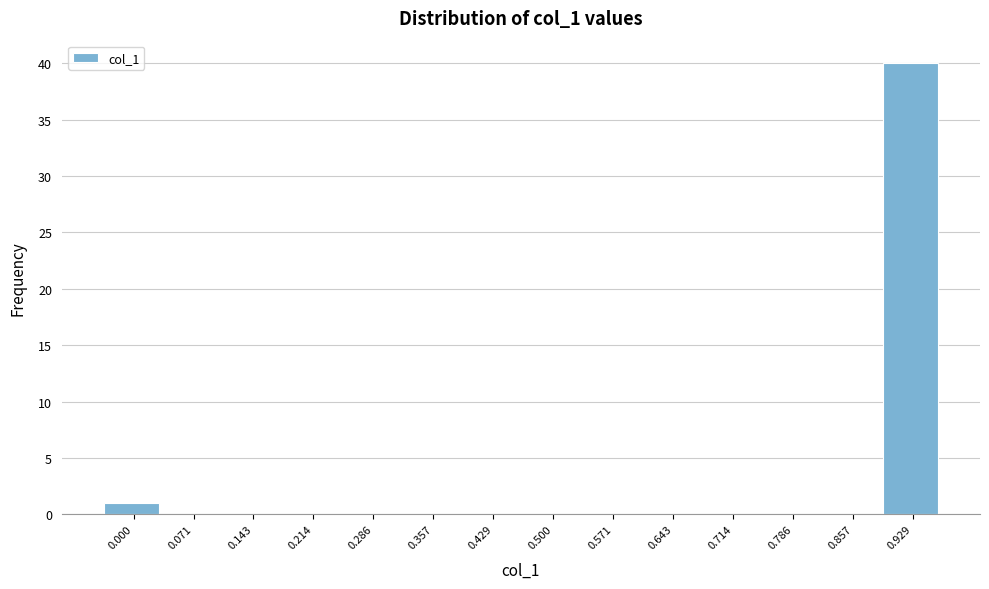

Reading right to left, transcribe all the data shown in this chart.

0.929=40	0.857=0	0.786=0	0.714=0	0.643=0	0.571=0	0.500=0	0.429=0	0.357=0	0.286=0	0.214=0	0.143=0	0.071=0	0.000=1